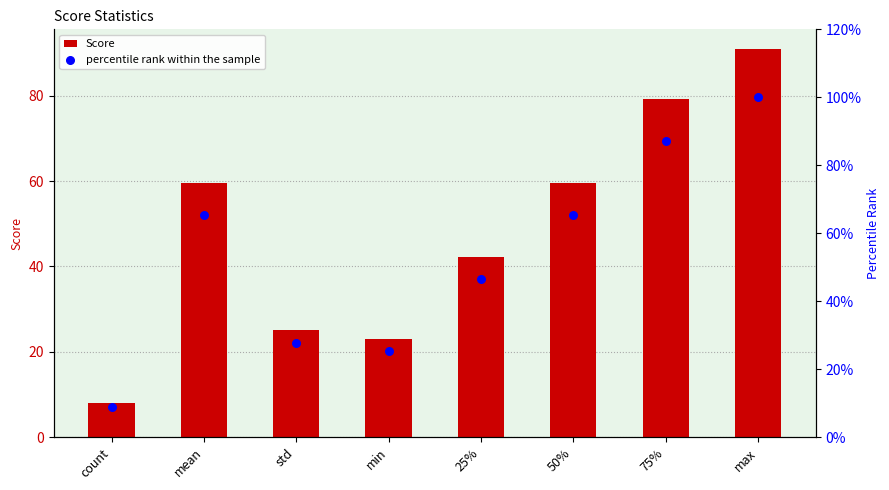

What are all the series names shown in the legend?

Score, percentile rank within the sample